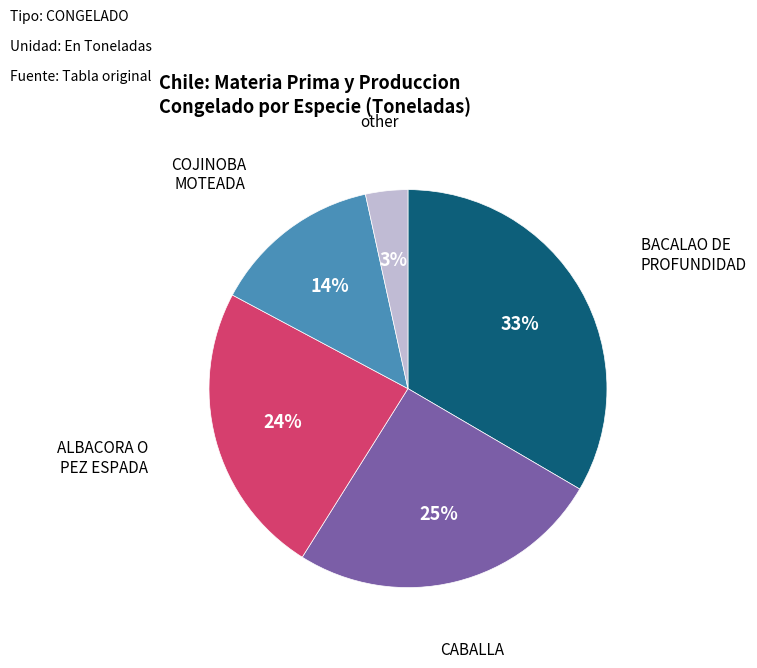

To the nearest percent, what is the average slice percentage?

20%